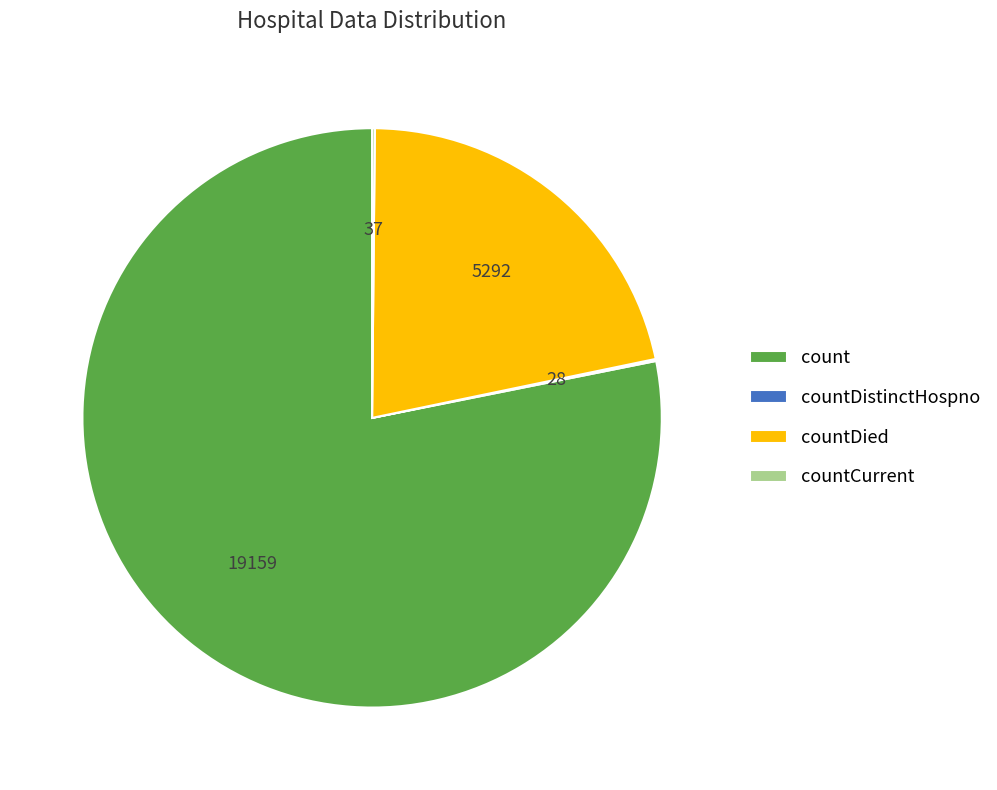

True or false: count accounts for 84% of the total.

False